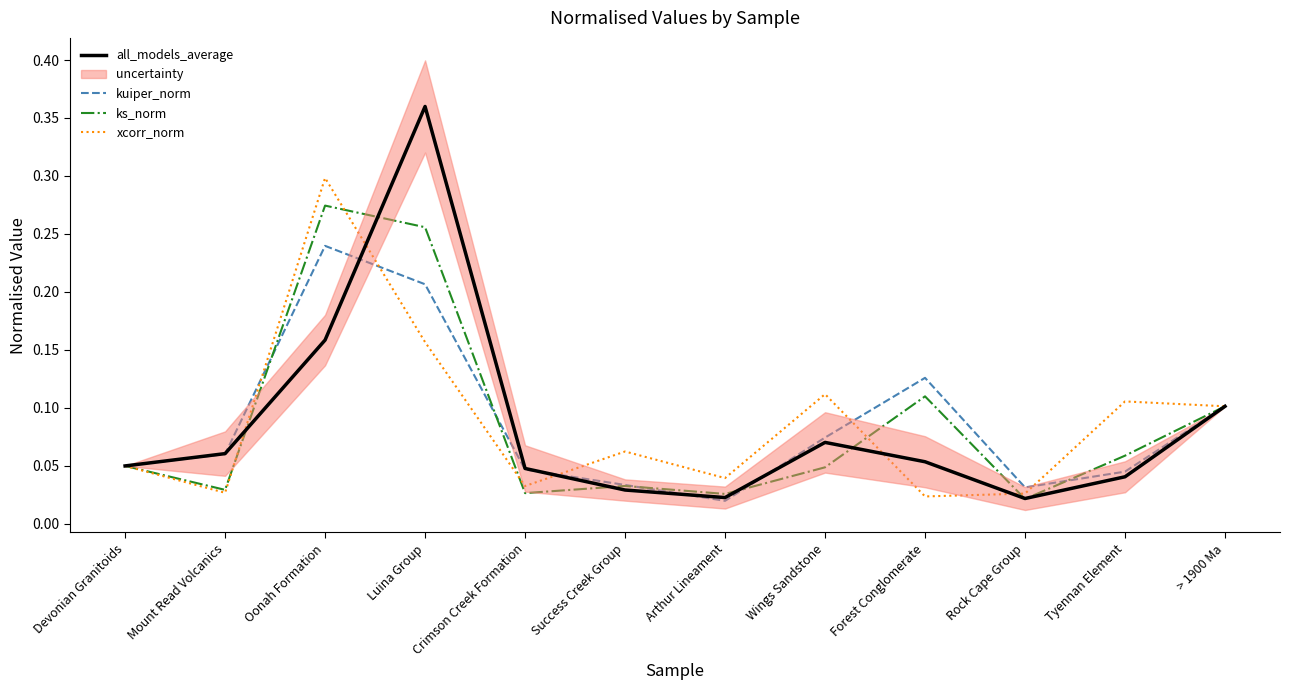

After their last crossing, which series has the higher values: ks_norm or xcorr_norm?

xcorr_norm